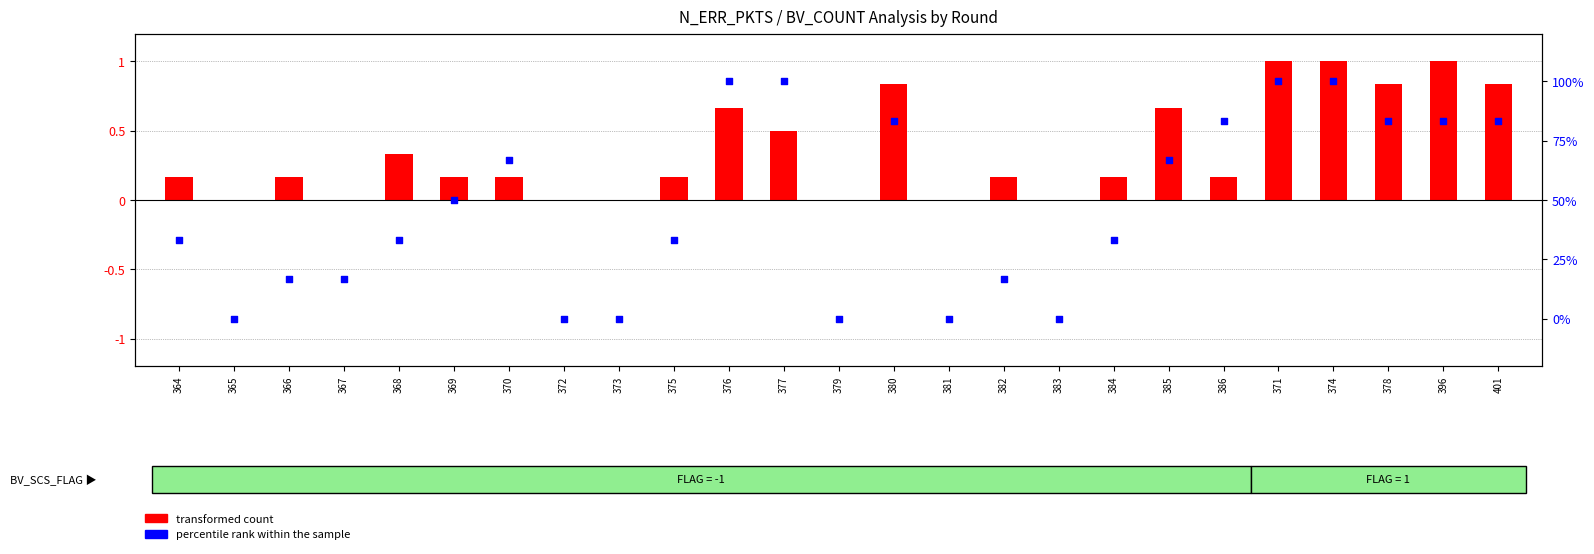

At which category is the sum across all series the highest?

371